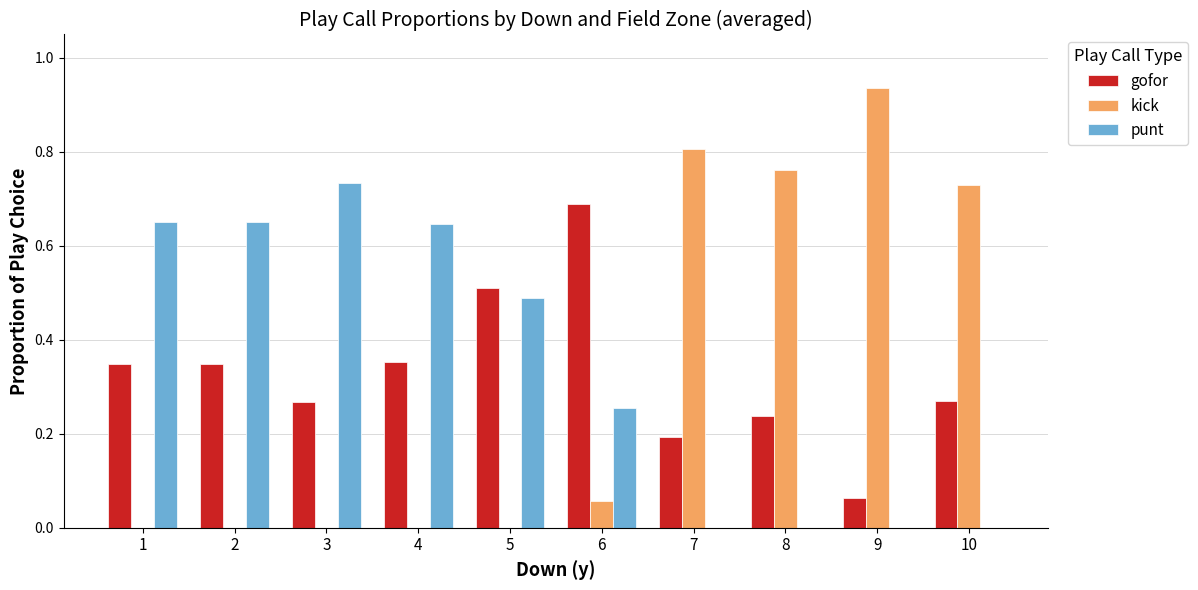

At which label does kick reach its peak?

9